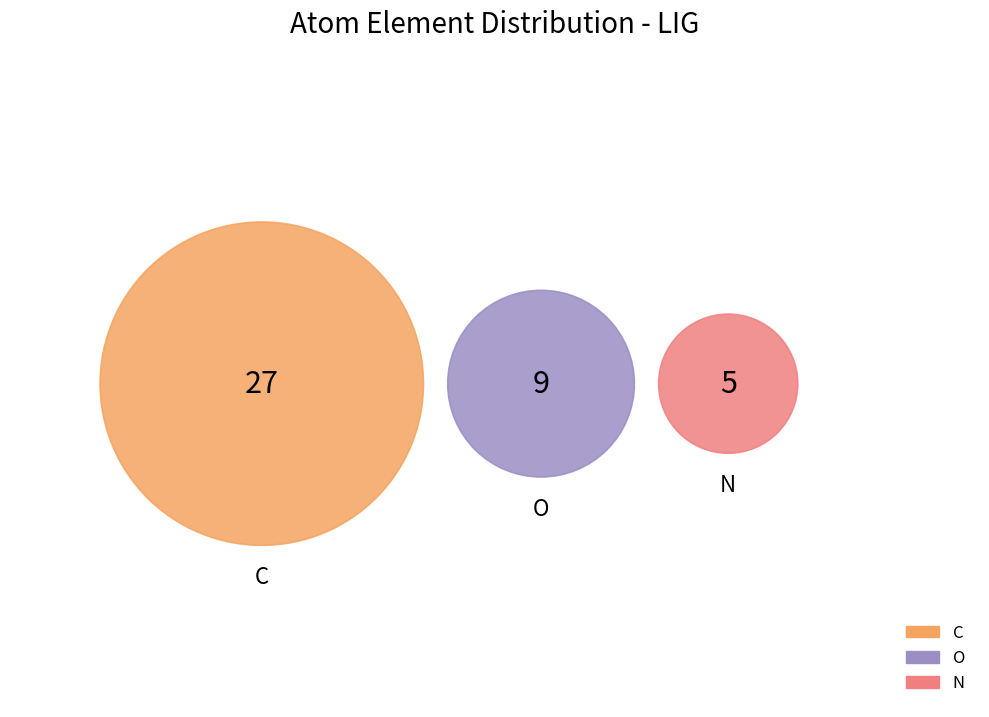

Which slice is the smallest?

N